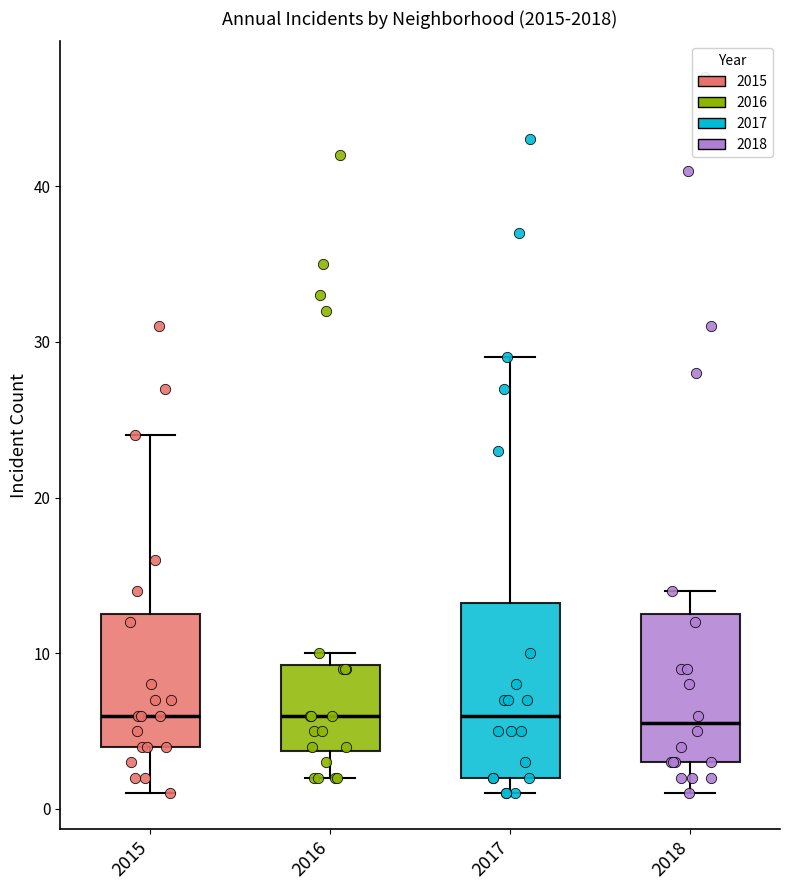

Where is the upper edge of the box at x = 2016 on the y-axis? The values are not printed on the chart, so give them approximately, as read against the axis.

9